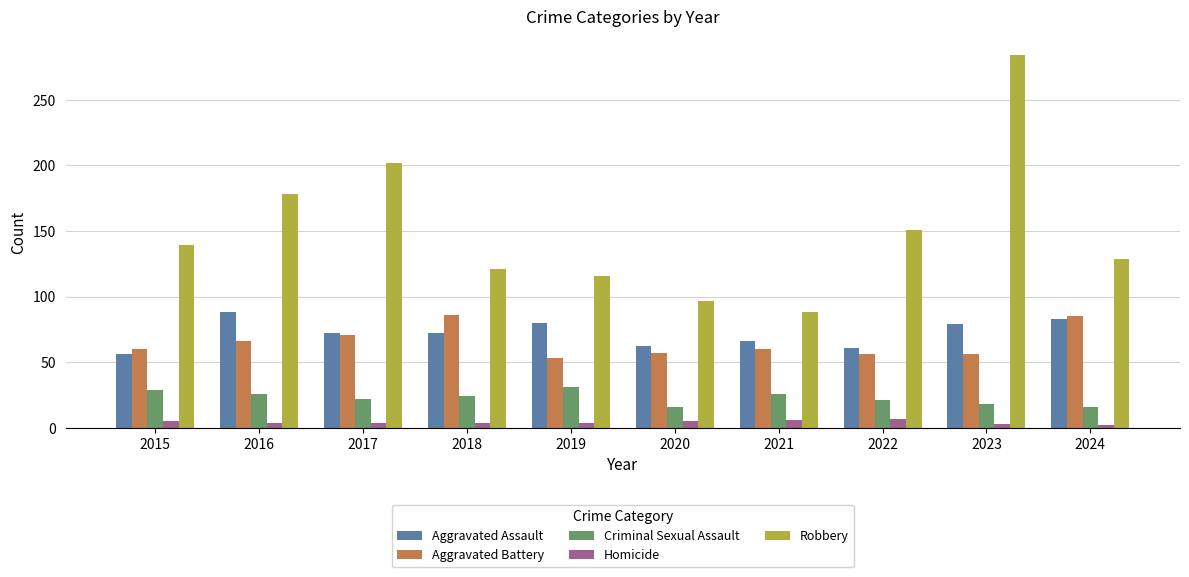

What is the lowest value of the Criminal Sexual Assault series?

16